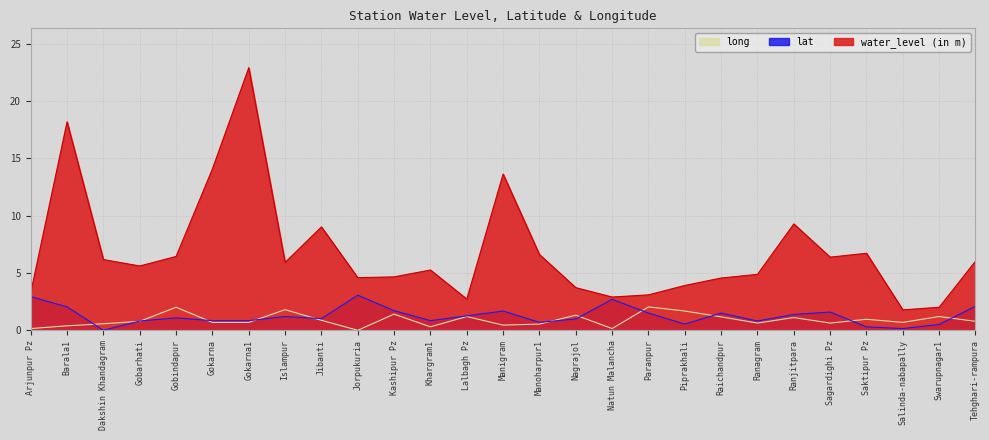

How many lines are shown in the chart?

3